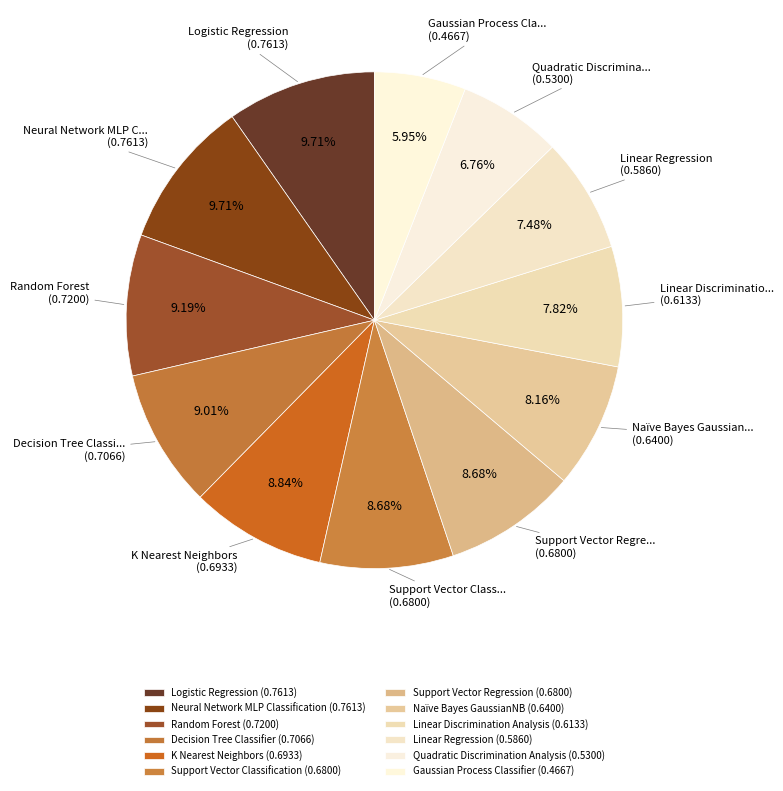

Does any single category account for the majority?

No